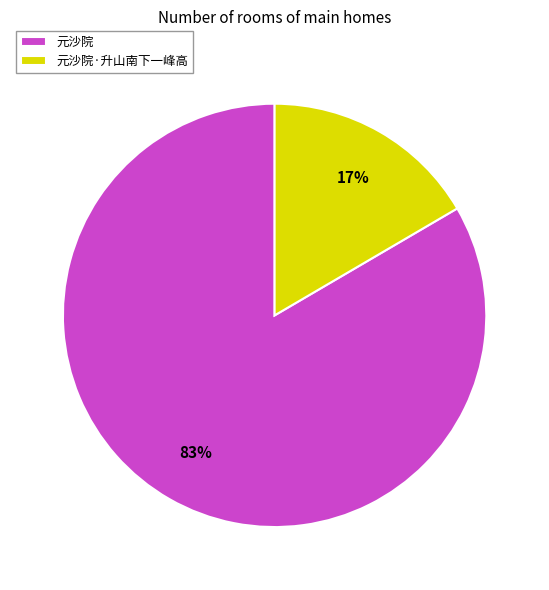

Which slice is the largest?

元沙院